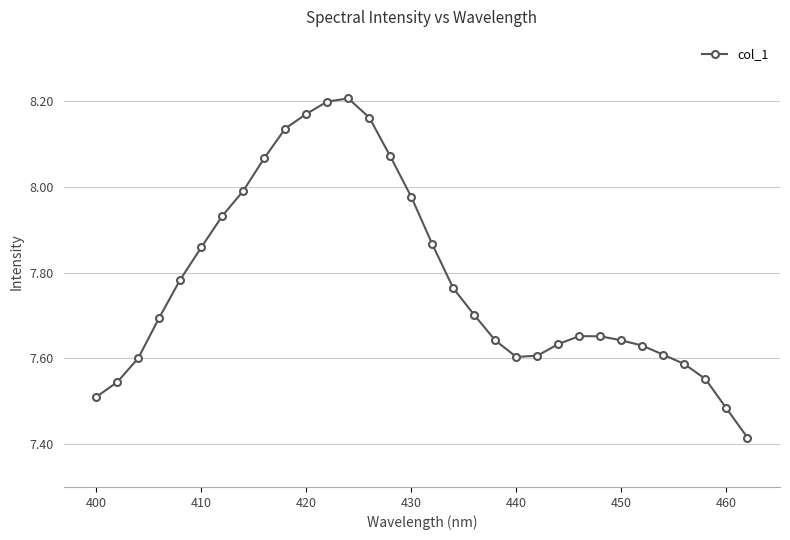

What is the difference between the maximum and minimum values?

0.8